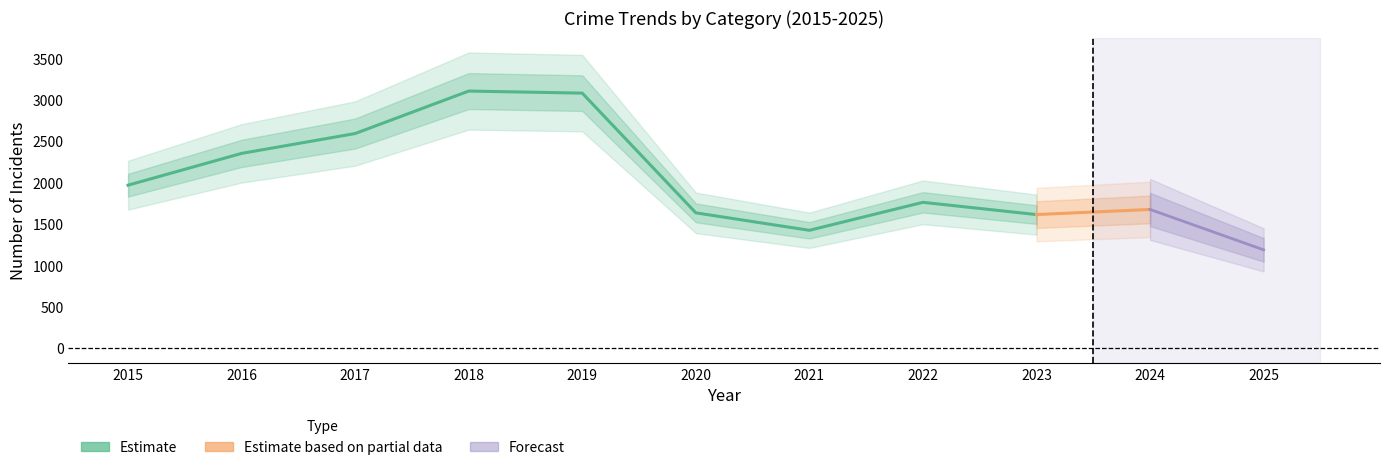

Is it true that Aggravated Battery equals 248 at 2025?

False